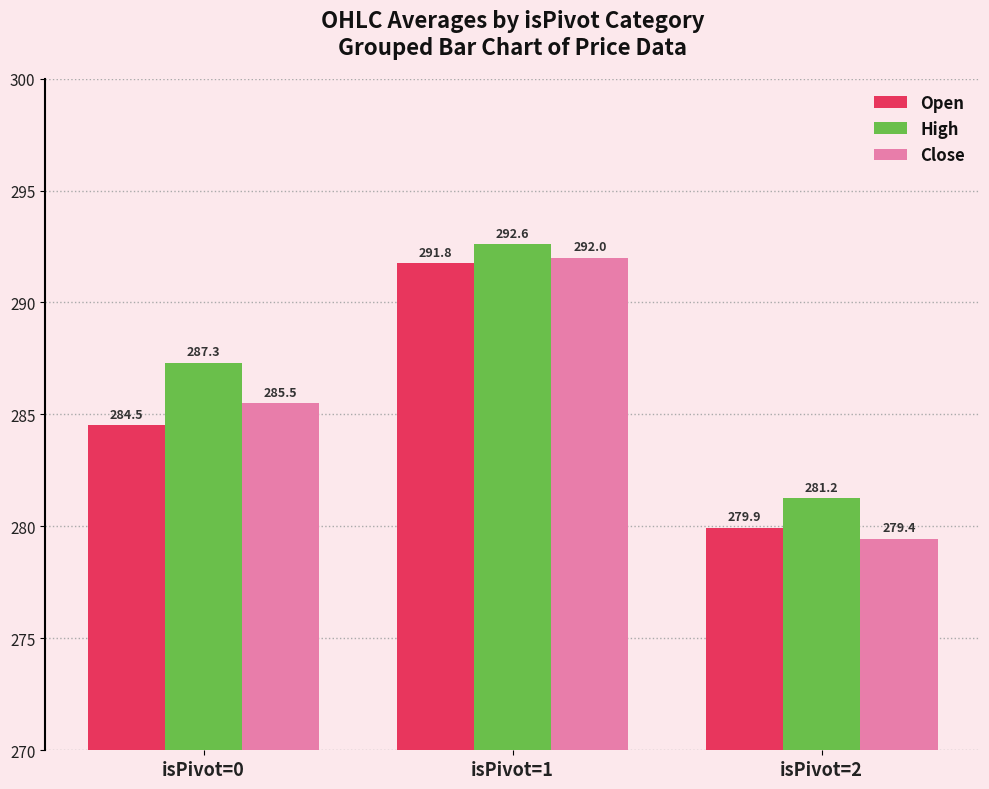

What is the value of the High bar at the 2nd from the left?

292.6